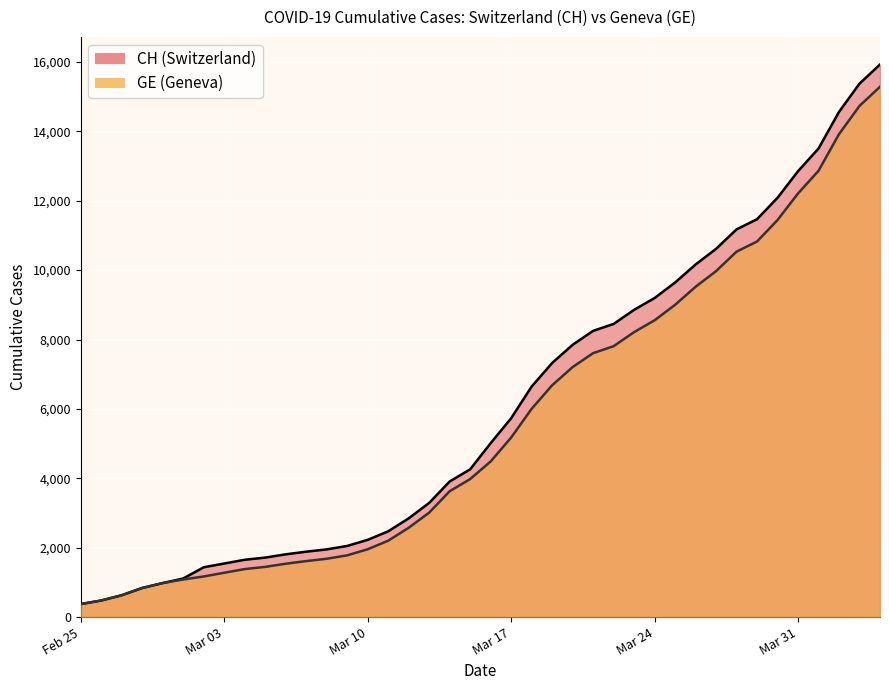

At which label is CH closest to 8150?

2020-03-21